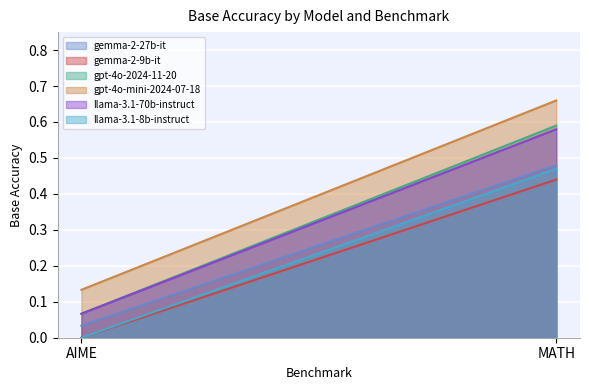

At which category does the chart reach its minimum across all series?

AIME